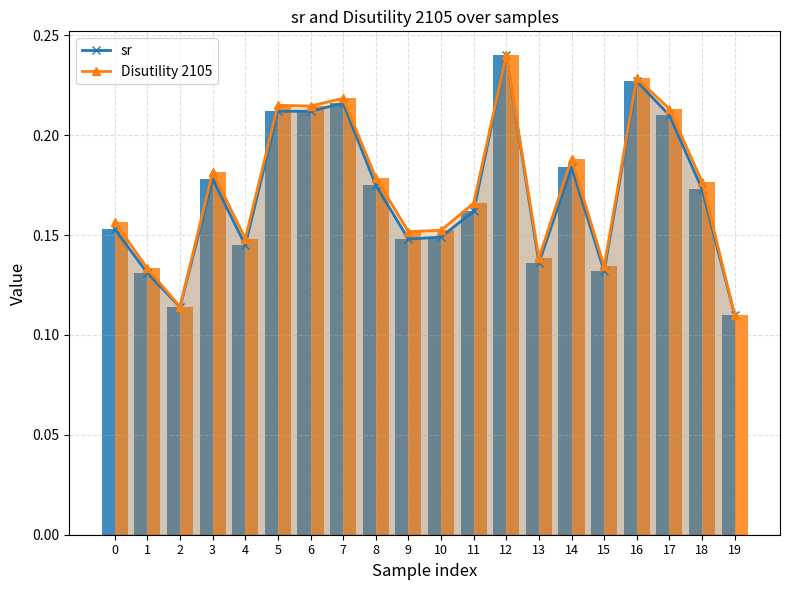

What is the difference between the maximum and minimum values in the Disutility 2105 series?

0.1